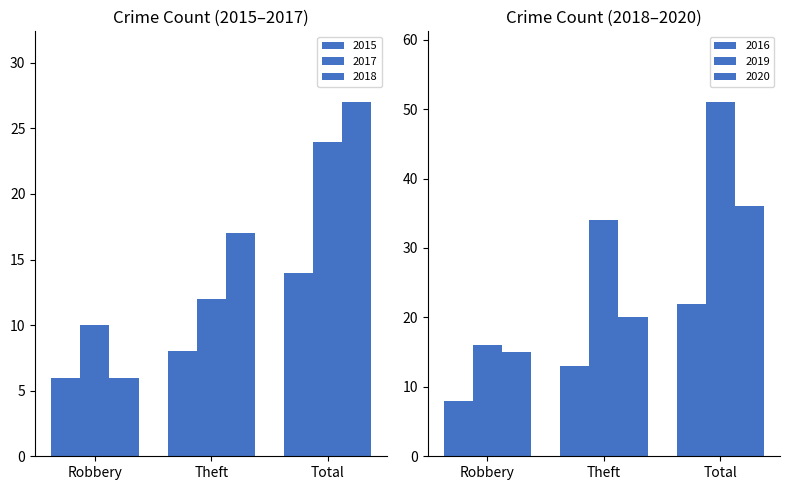

Reading right to left, transcribe all the data shown in this chart.

2015: Total=14	Theft=8	Robbery=6
2017: Total=24	Theft=12	Robbery=10
2018: Total=27	Theft=17	Robbery=6
2016: Total=22	Theft=13	Robbery=8
2019: Total=51	Theft=34	Robbery=16
2020: Total=36	Theft=20	Robbery=15